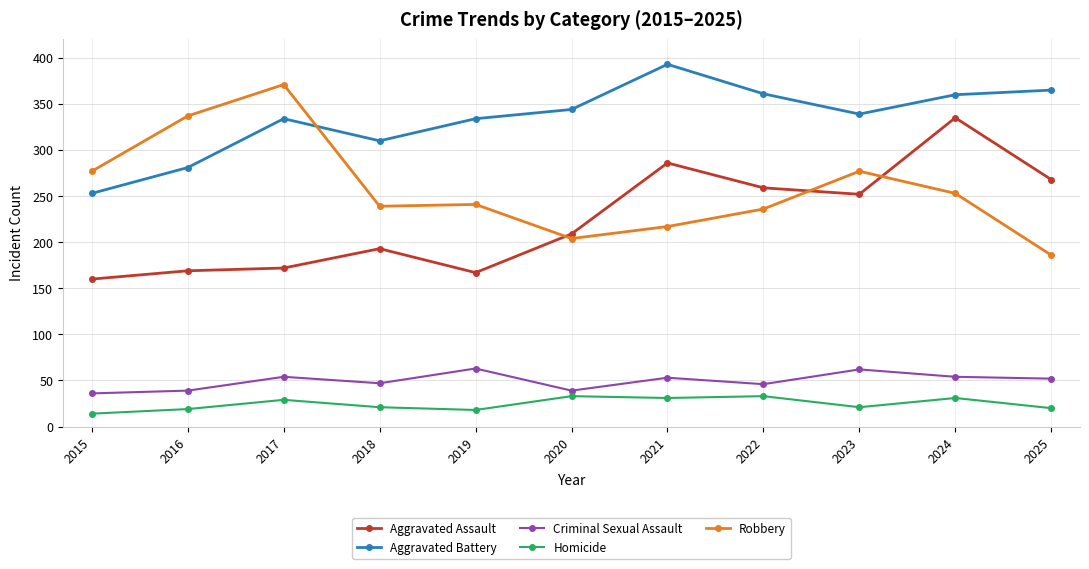

The Criminal Sexual Assault series shows 52 at 2025. True or false?

True